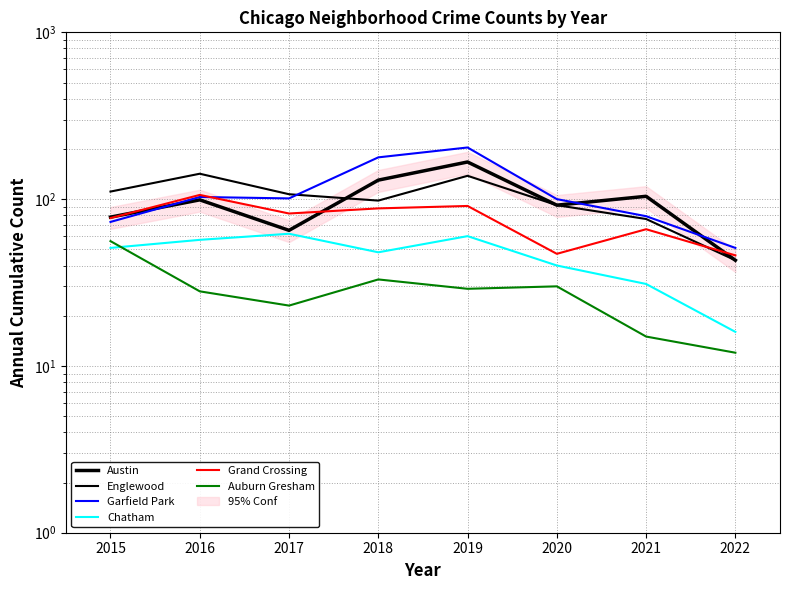

True or false: Austin and Chatham cross at least once.

False